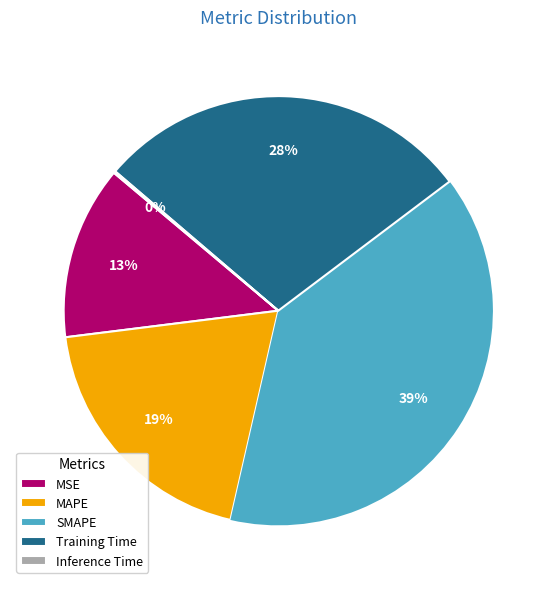

What is the largest slice in the pie chart?

SMAPE